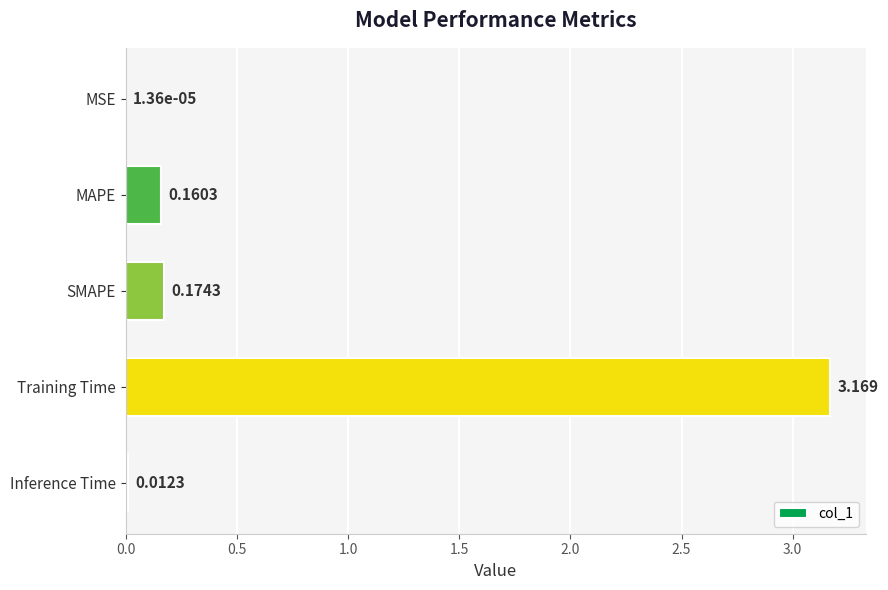

Between Training Time and SMAPE, which is larger?

Training Time